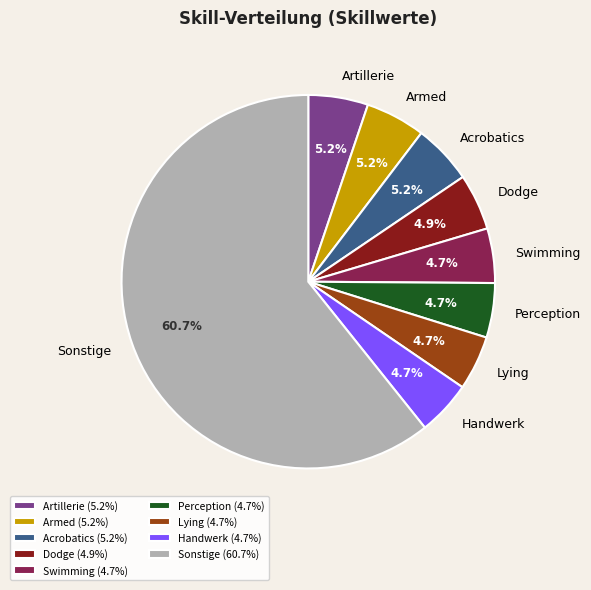

Is the sum of Handwerk and Artillerie greater than half?

No